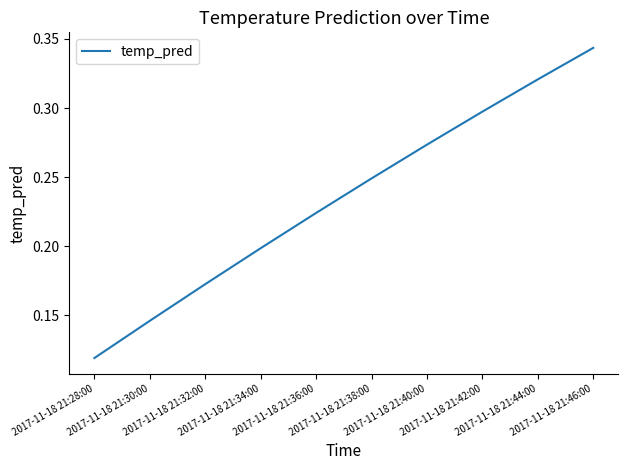

The value at 2017-11-18 21:34:00 is 0.3. True or false?

False